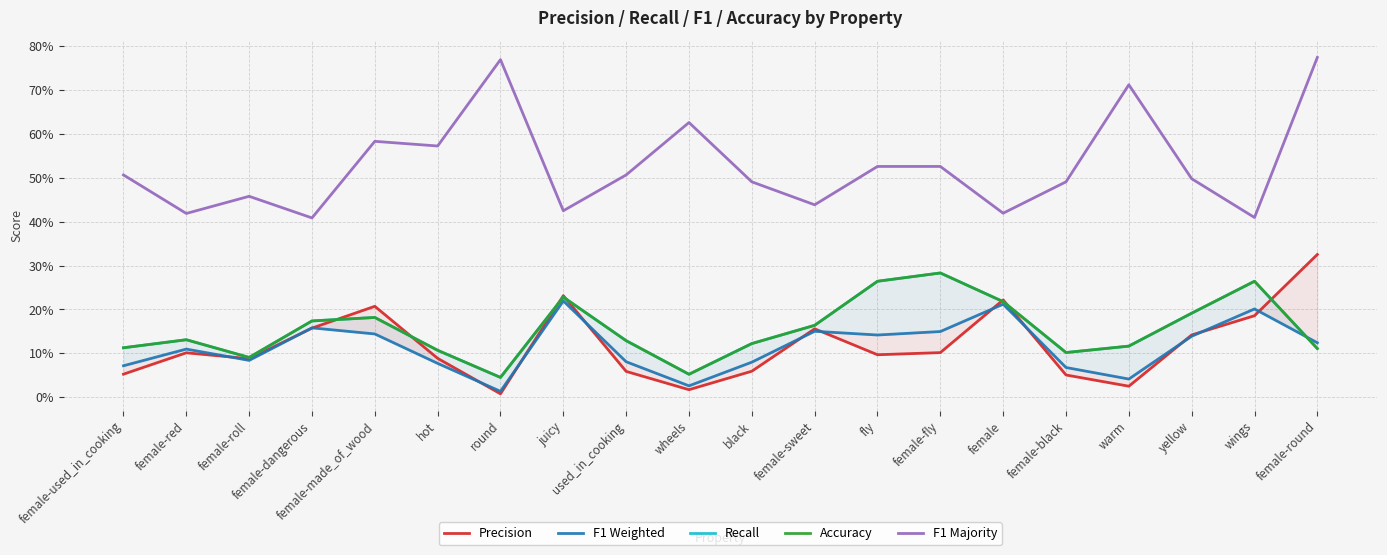

At which category is the sum across all series the highest?

female-round